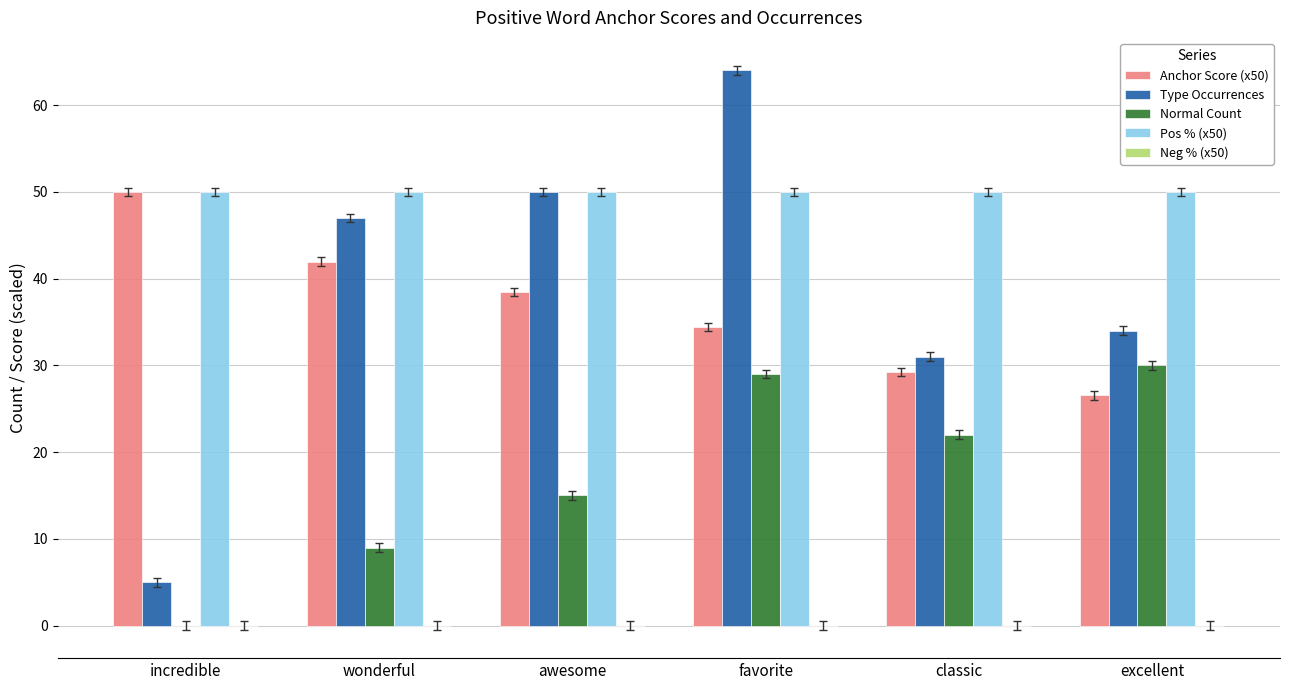

The Anchor Score (x50) series shows 50.0 at incredible. True or false?

True